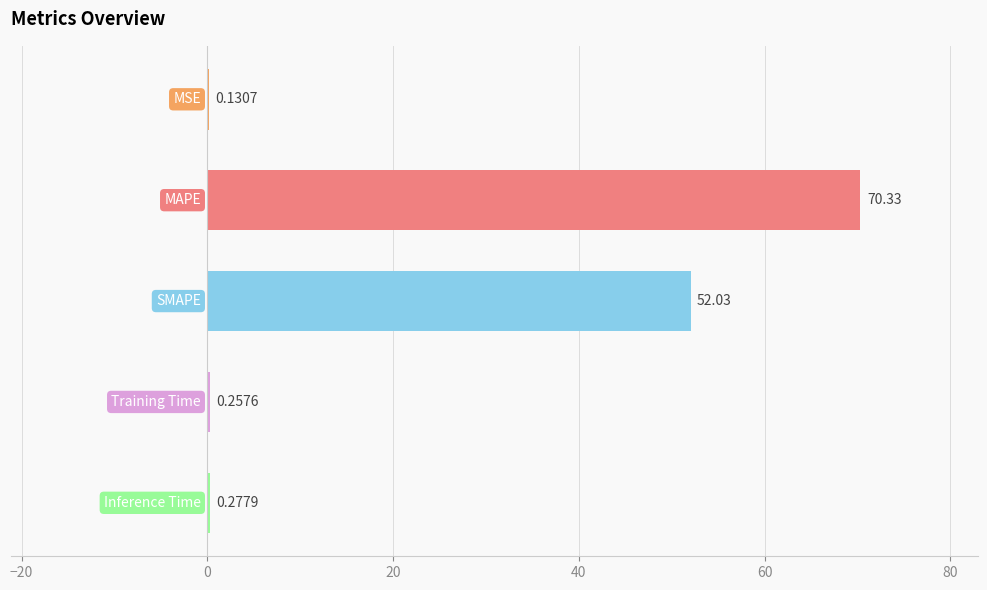

What is the sum of all values?

123.0